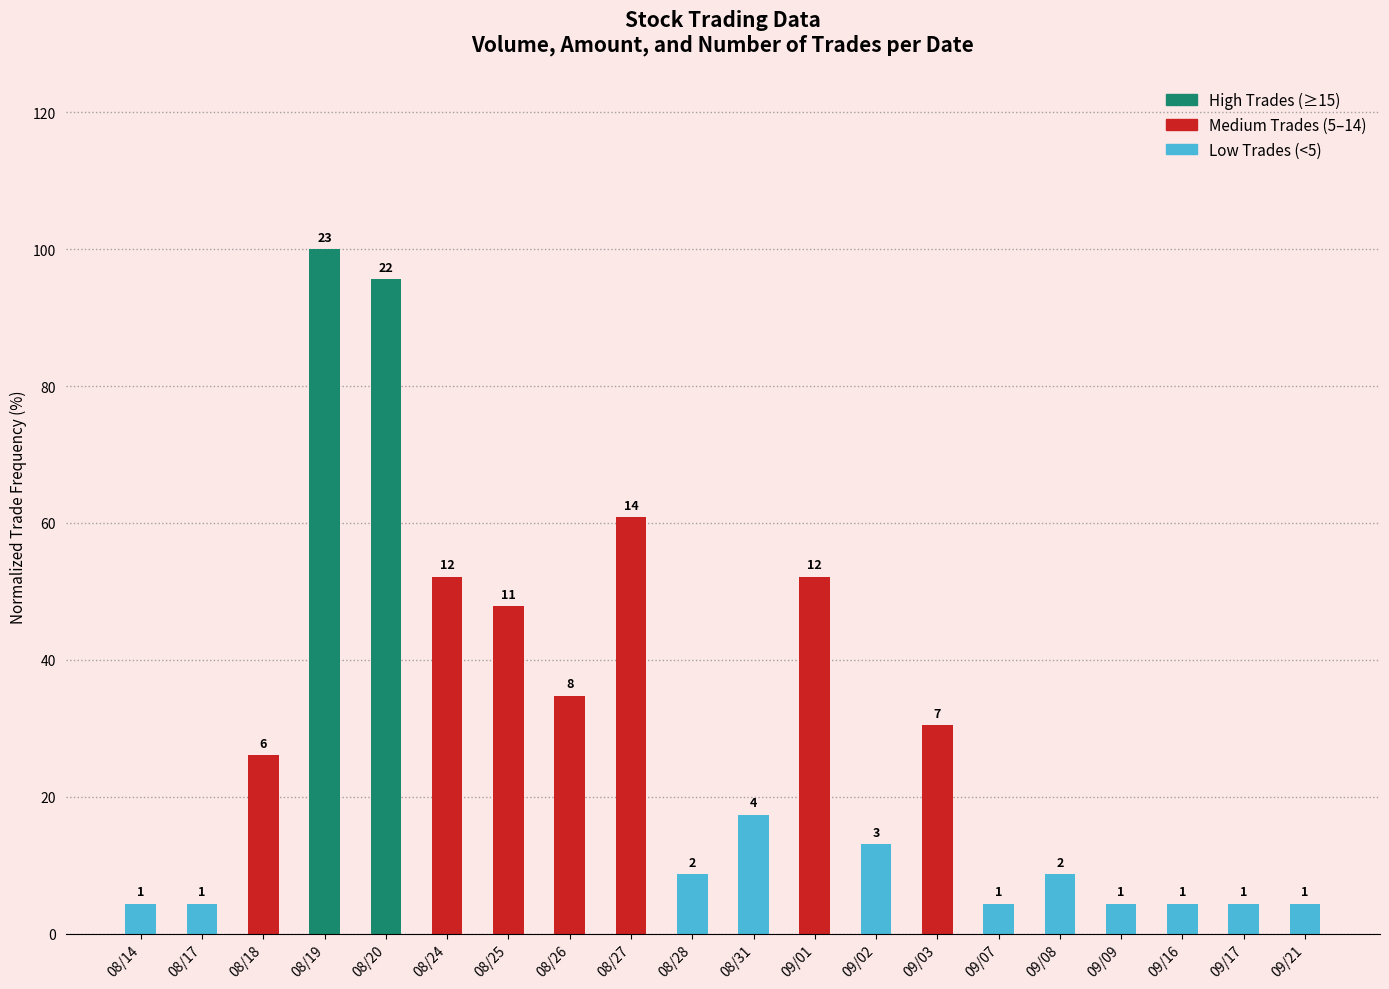

How many bars are there in total?

20